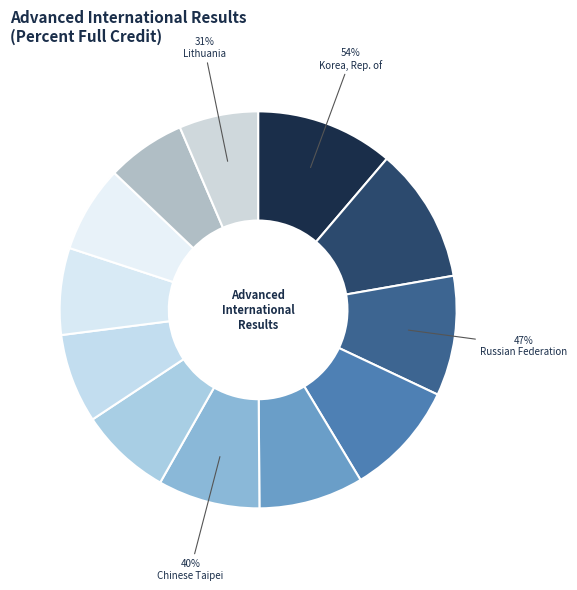

Count the number of slices in the pie.

12